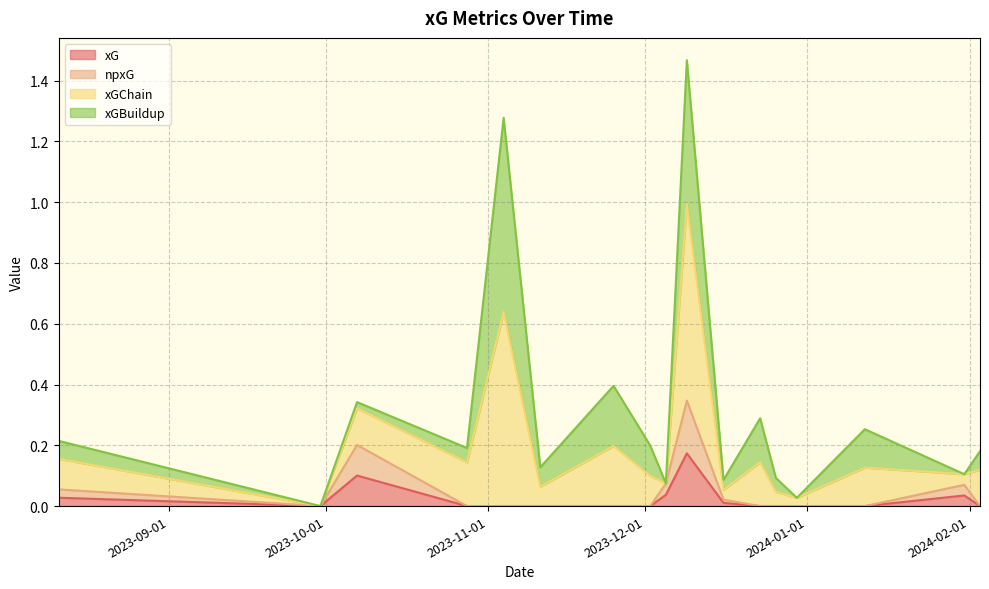

Does the chart display data point markers on the line(s)?

No